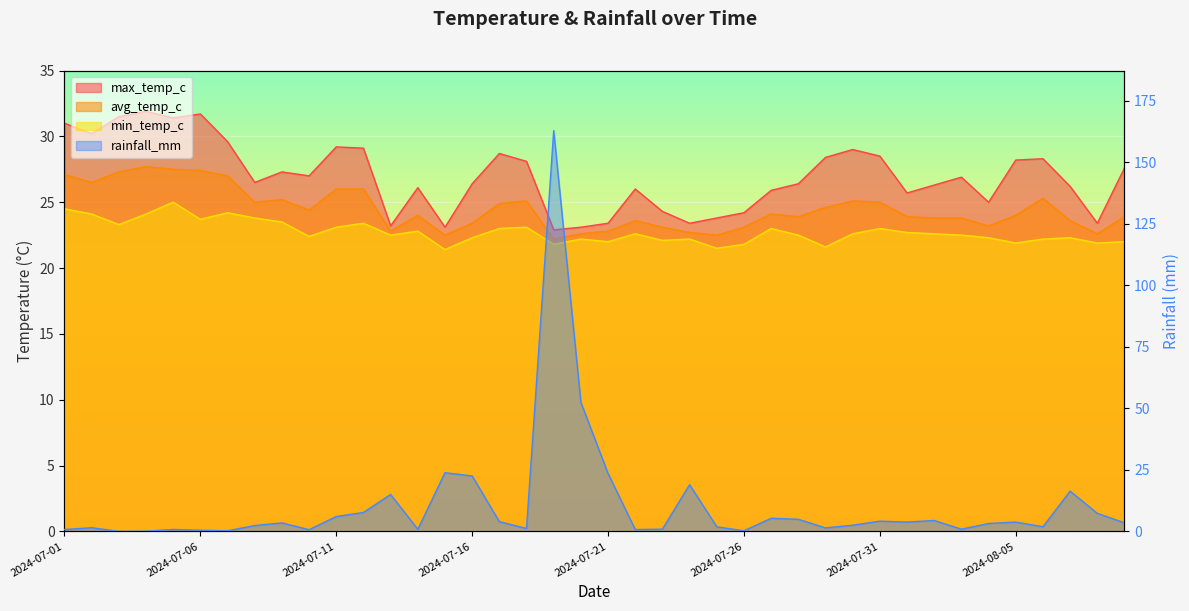

True or false: rainfall_mm has a value of 26.3 at 2024-07-24.

False